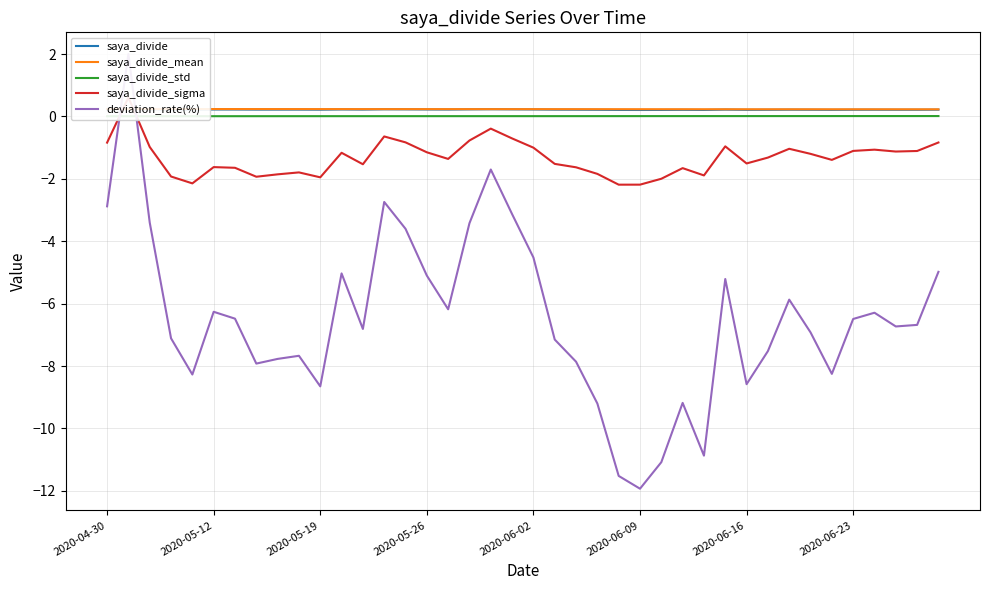

What are all the series names shown in the legend?

saya_divide, saya_divide_mean, saya_divide_std, saya_divide_sigma, deviation_rate(%)